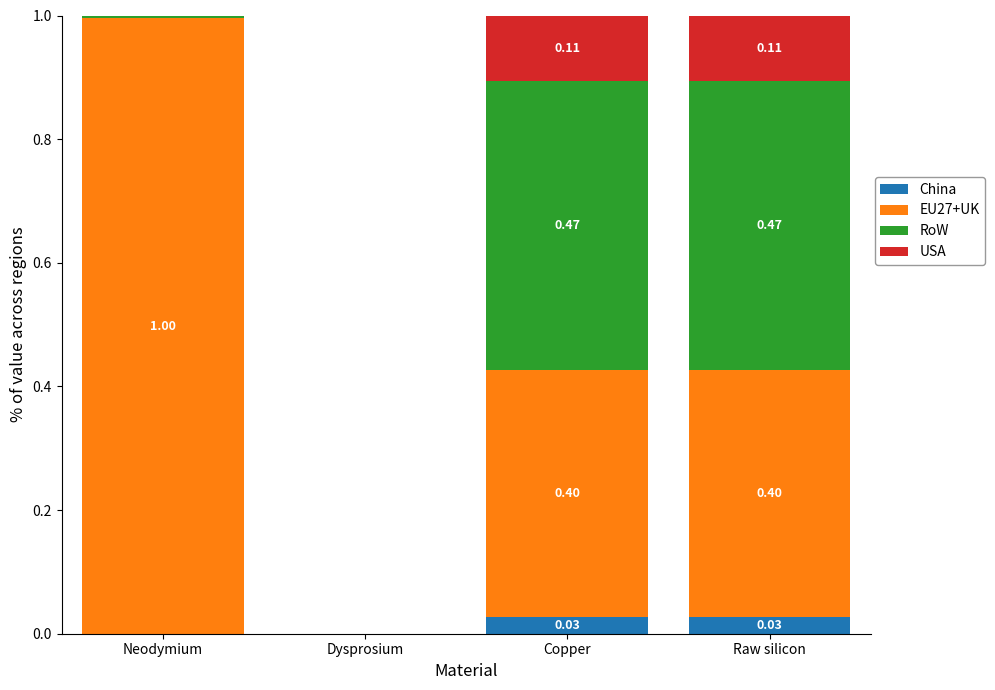

Does the chart contain stacked bars?

Yes